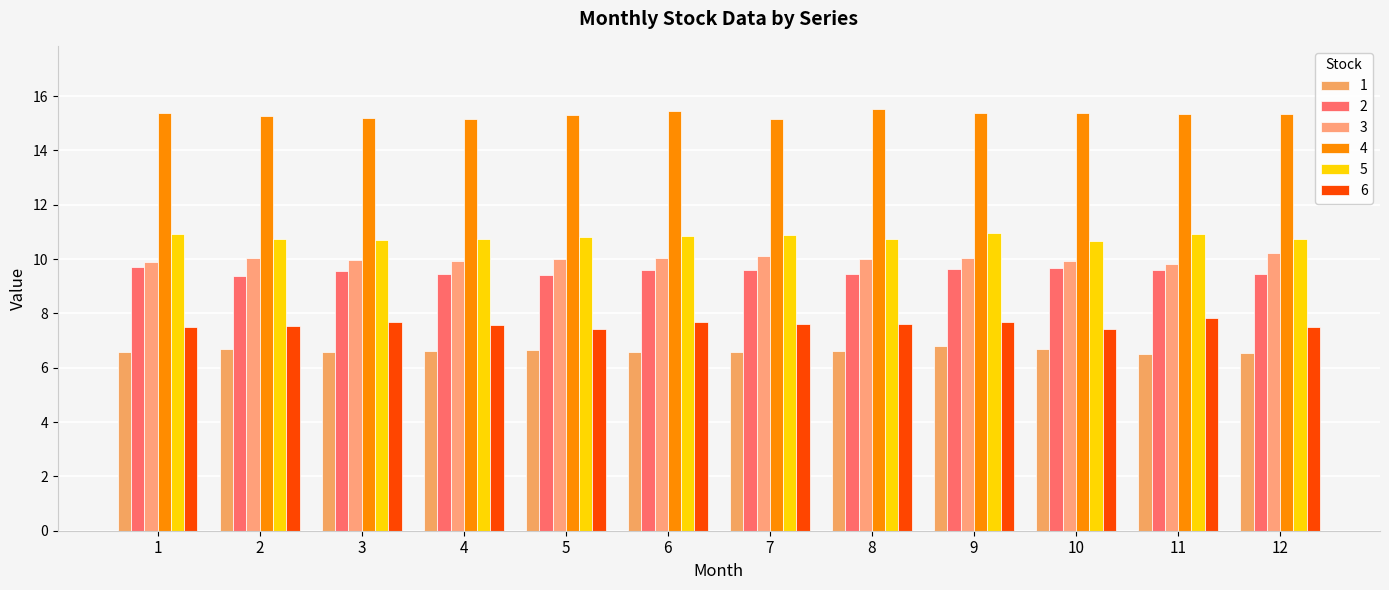

True or false: 6 has a value of 10.5 at 11.

False